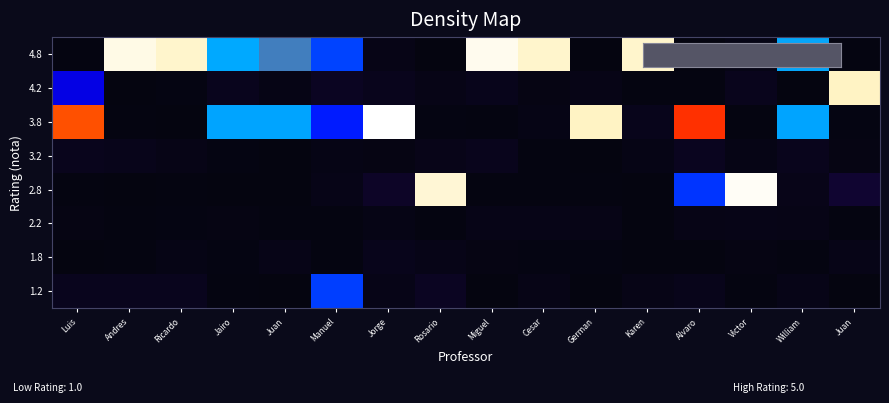

What is the total value across all series at Victor?

1.2